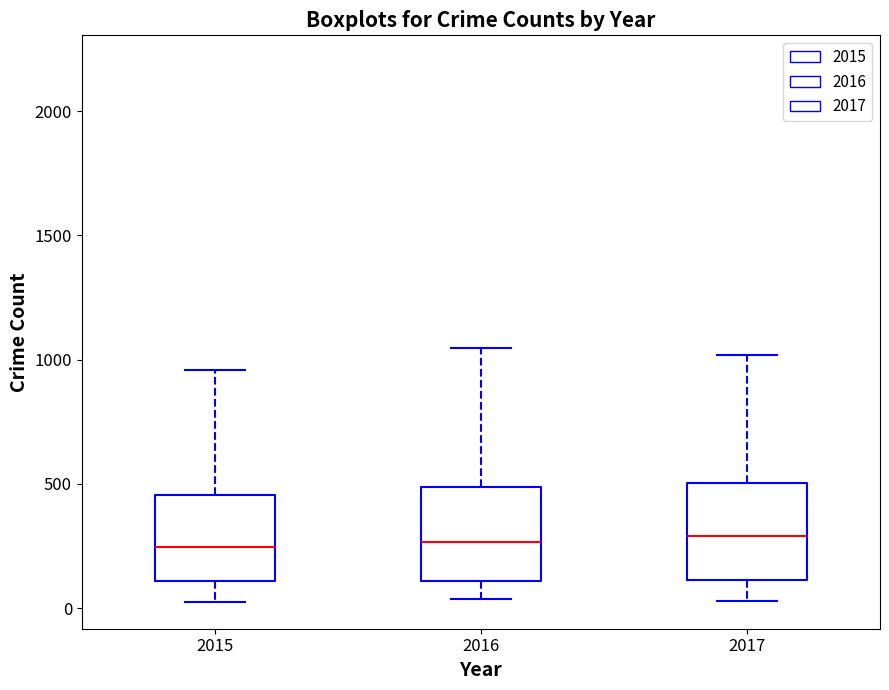

Reading left to right, transcribe this box plot: for each box, give where its median line is, the range the box spans, and where its two whiskers end, as read against the y-axis. The values are not printed on the chart, so give them approximately, as read against the axis.

2015: median 250, box 100 to 450, whiskers 50 to 950
2016: median 250, box 100 to 500, whiskers 50 to 1050
2017: median 300, box 100 to 500, whiskers 50 to 1000